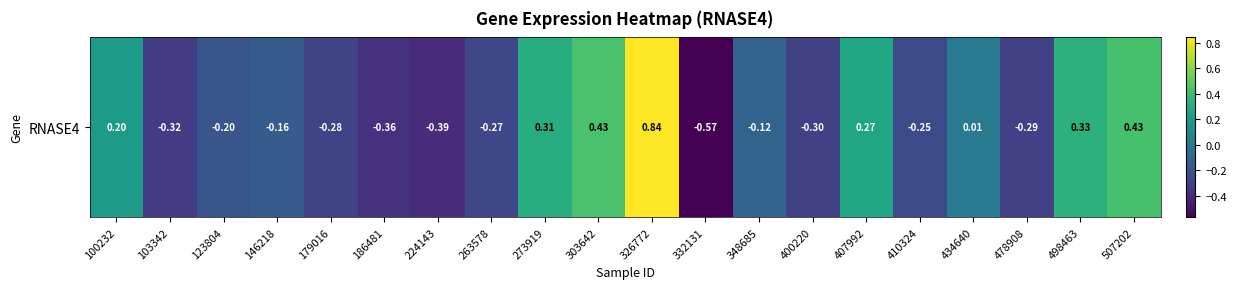

Which label corresponds to the smallest value in the chart?

332131